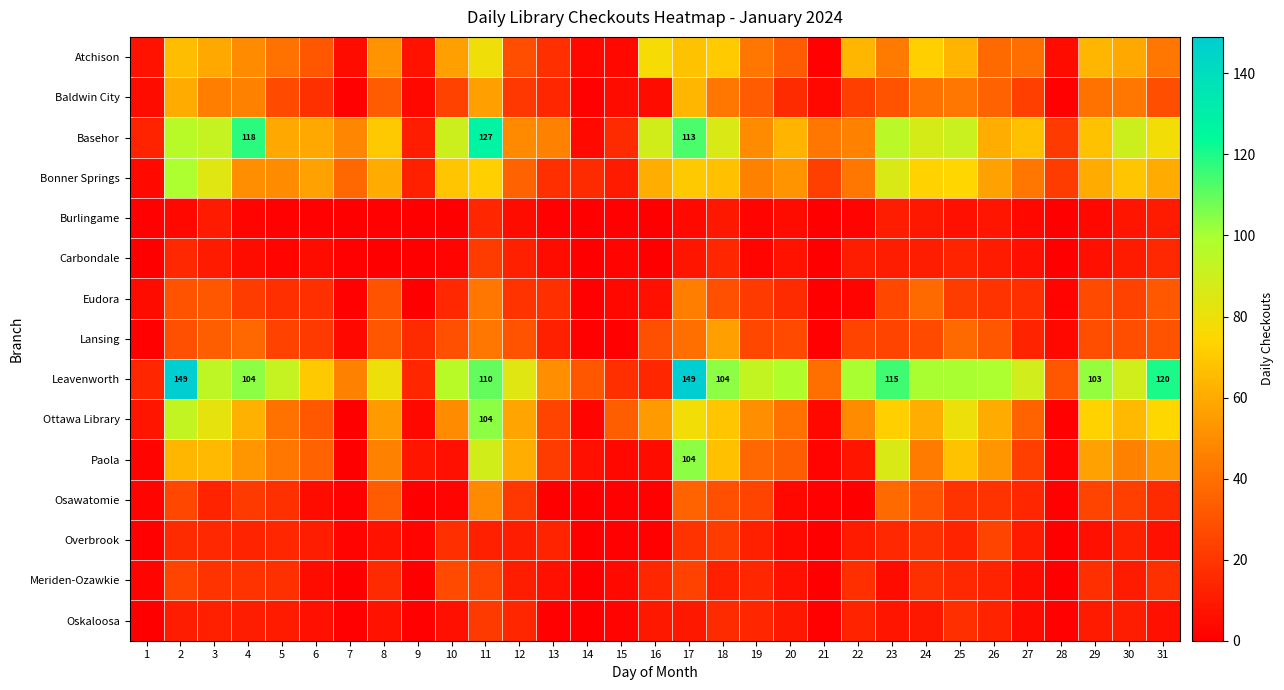

How many values in Carbondale are above zero?

24